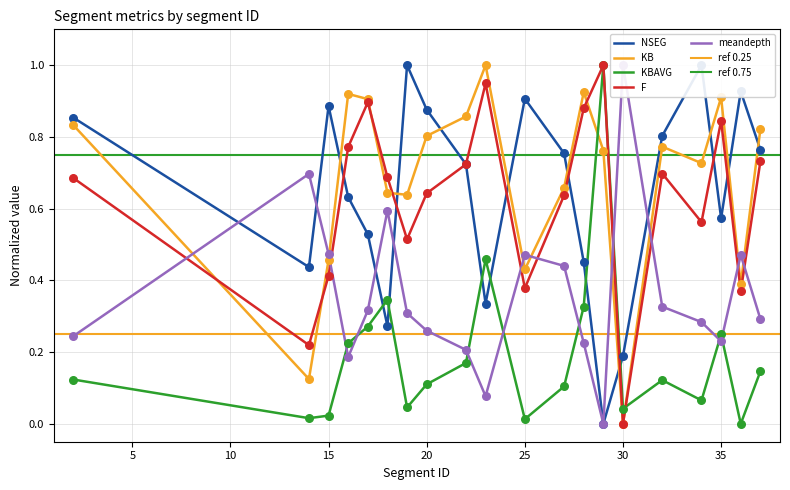

At which category is the sum across all series the highest?

17